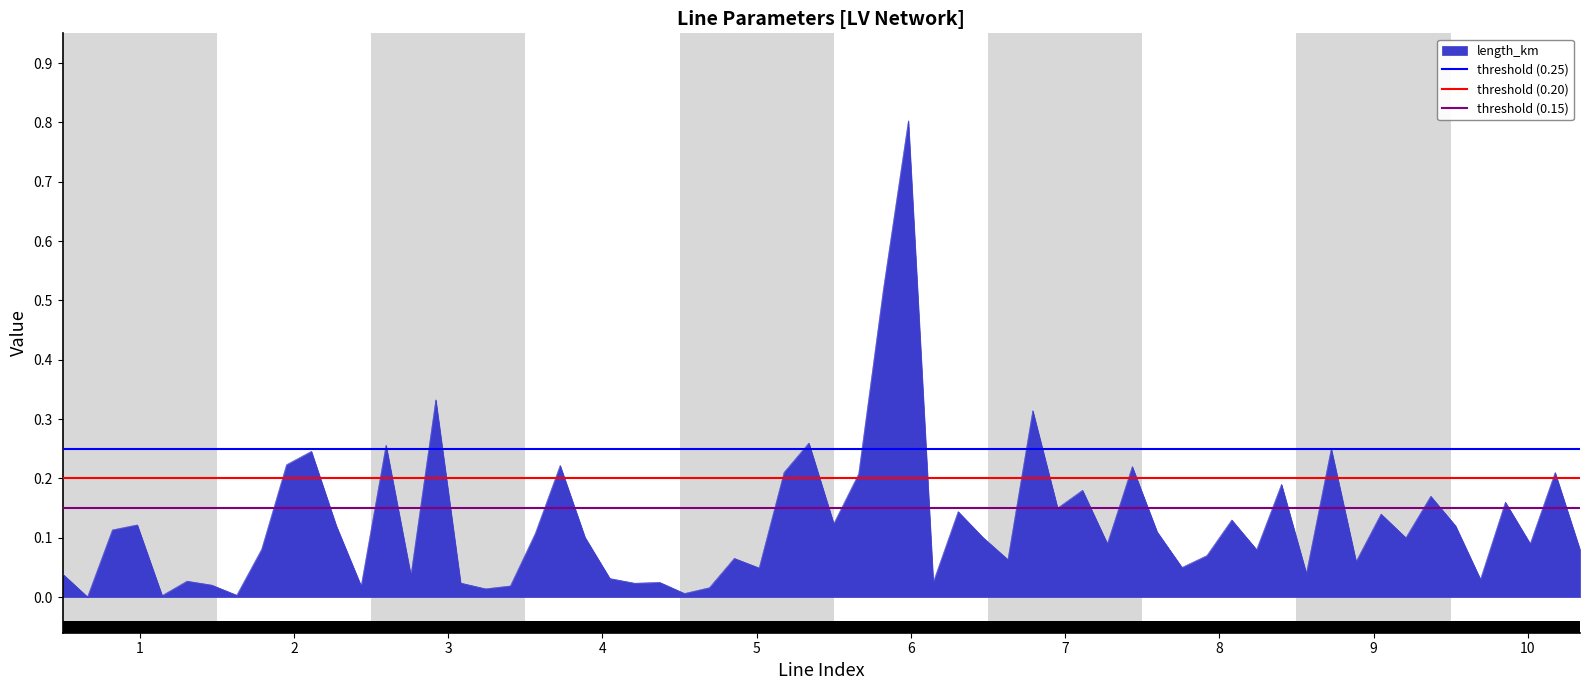

Which category has the lowest value across all series?

1